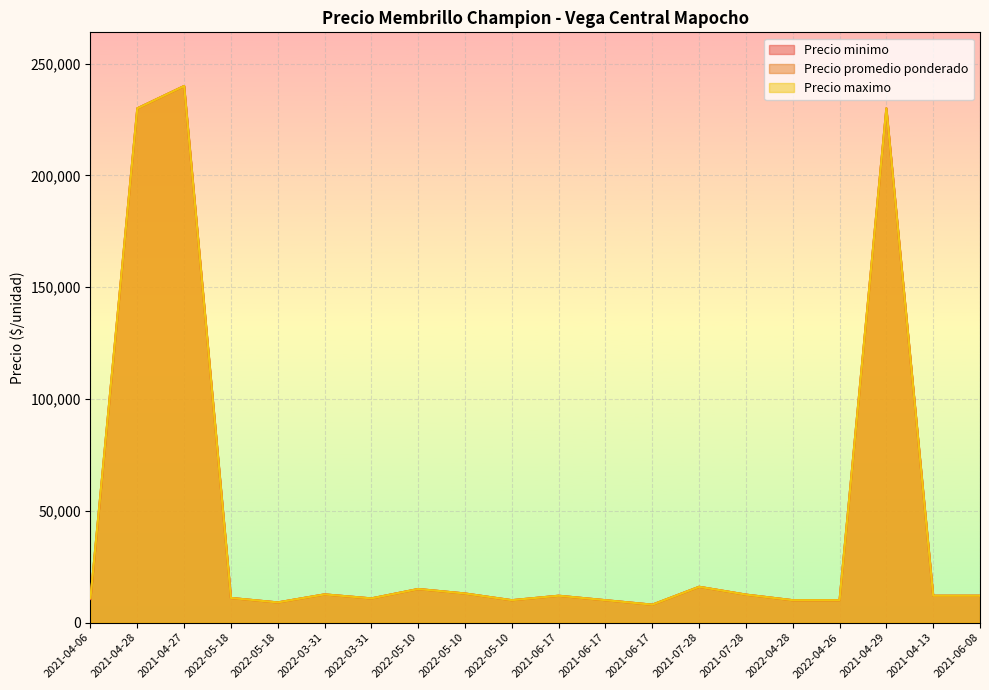

Rank the series by their maximum value, from highest to lowest.

Precio minimo, Precio promedio ponderado, Precio maximo